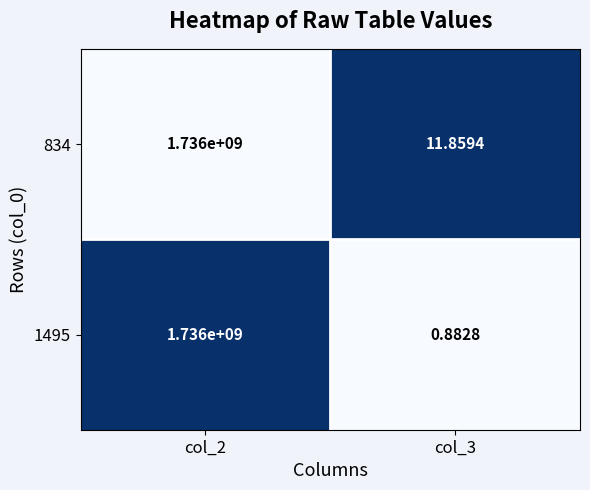

What is the total value across all series at col_2?

3472000000.0